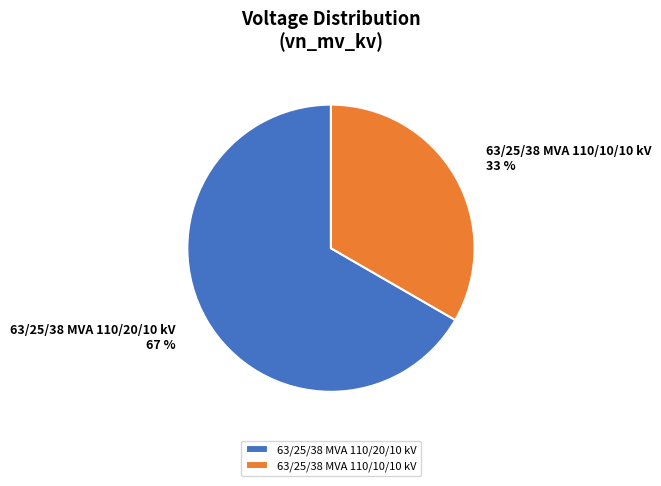

True or false: 63/25/38 MVA 110/20/10 kV accounts for 67% of the total.

True